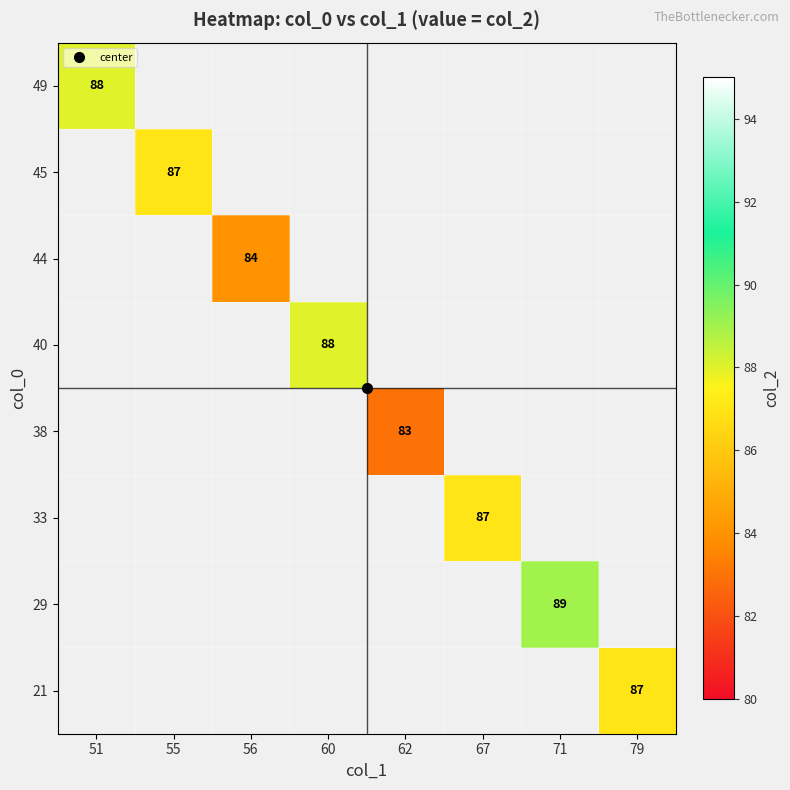

Is the value of 45 at 55 greater than the value of 40 at 67?

No